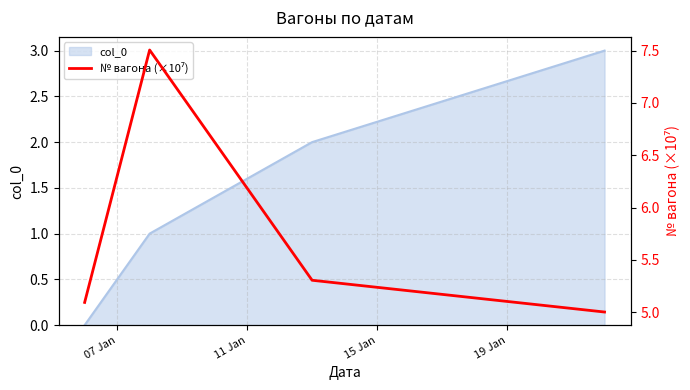

True or false: col_0 has more than 2 interior local peaks.

False